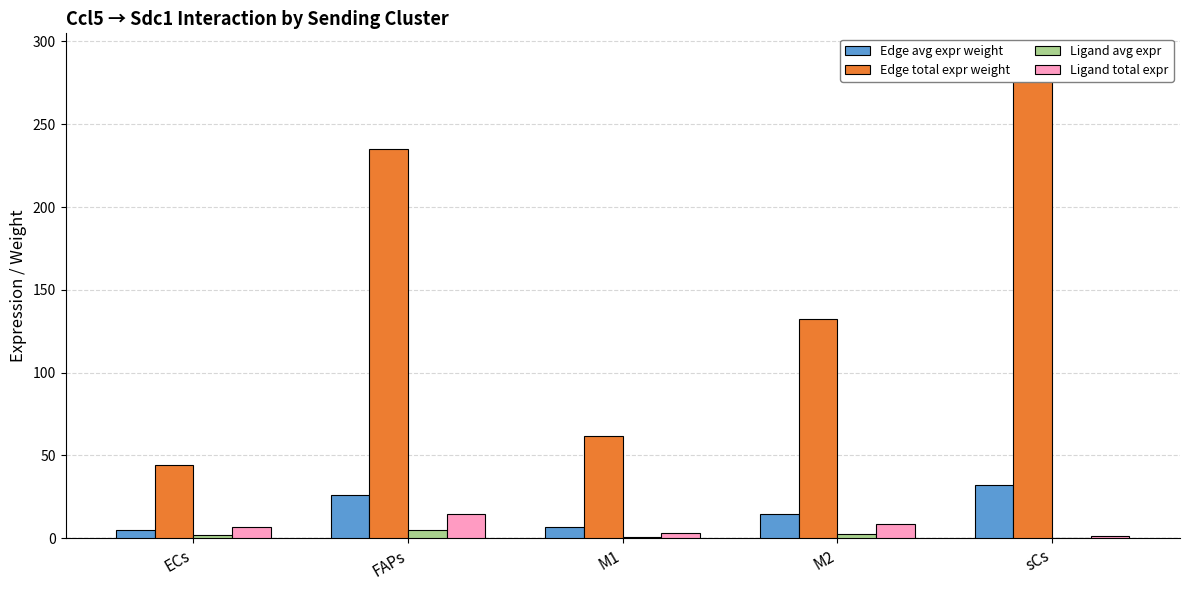

Rank the categories by Edge total expr weight value from lowest to highest.

ECs, M1, M2, FAPs, sCs